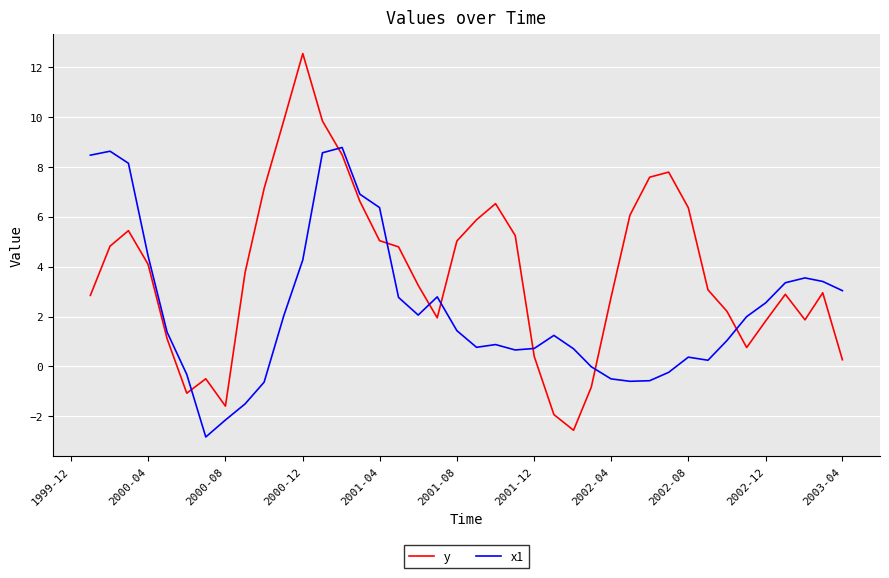

Which series has the largest range (max minus min)?

y